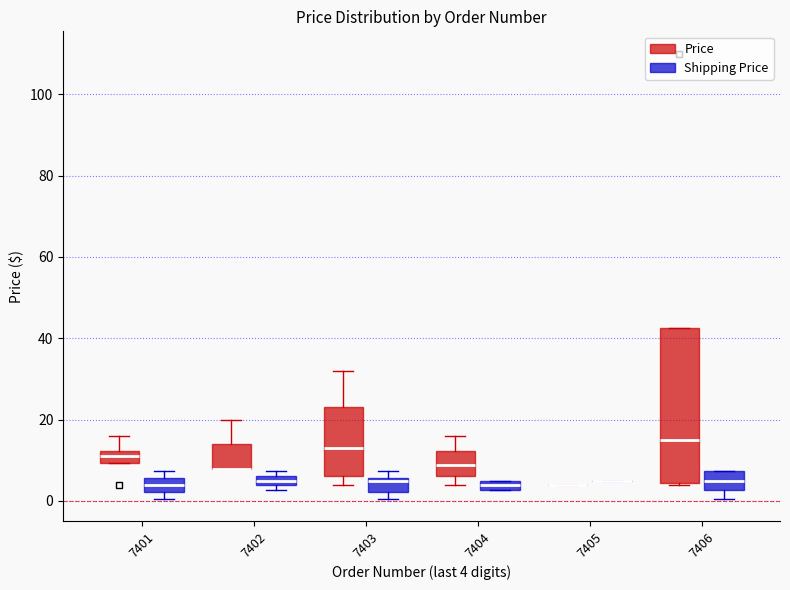

Where is the upper edge of the box for 7402 (Shipping Price) on the y-axis? The values are not printed on the chart, so give them approximately, as read against the axis.

6